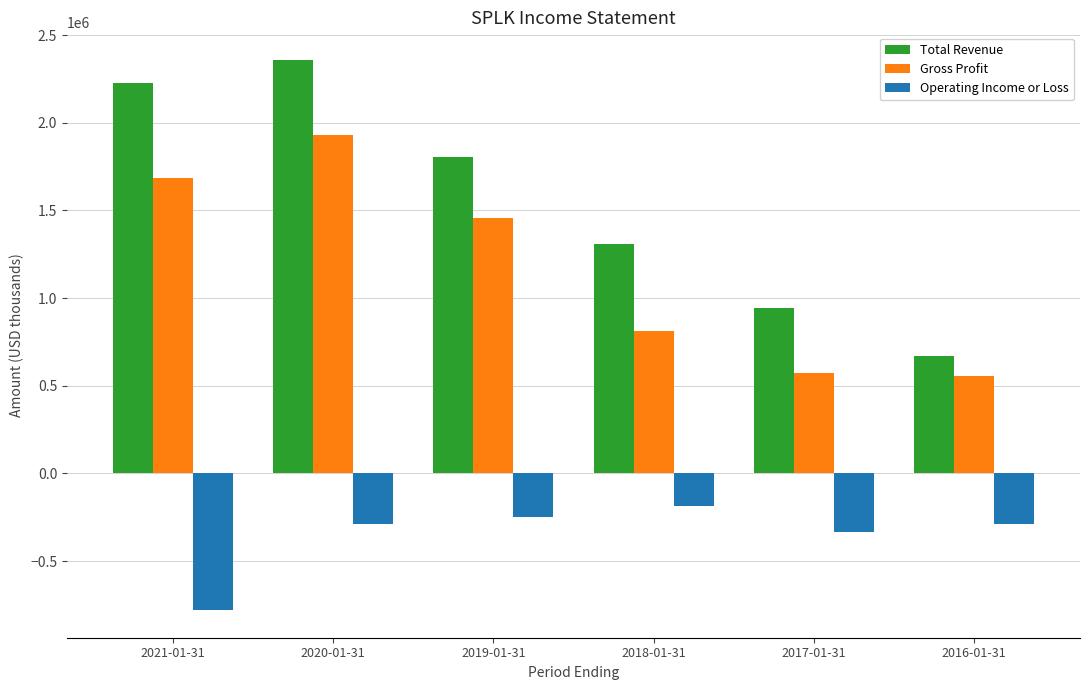

How many values in the Operating Income or Loss series exceed -287100?

2